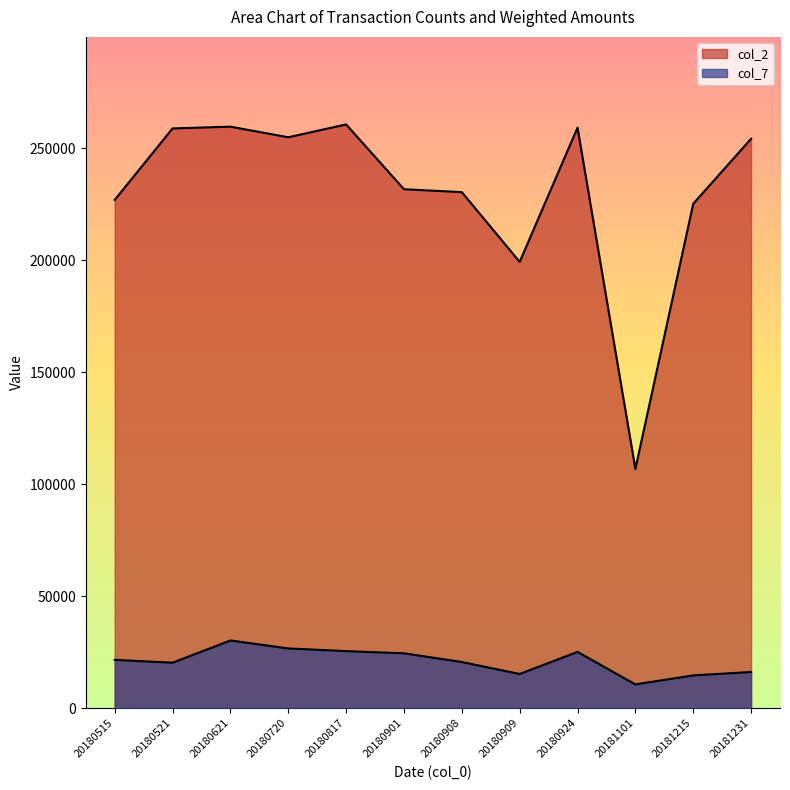

How many lines are shown in the chart?

2